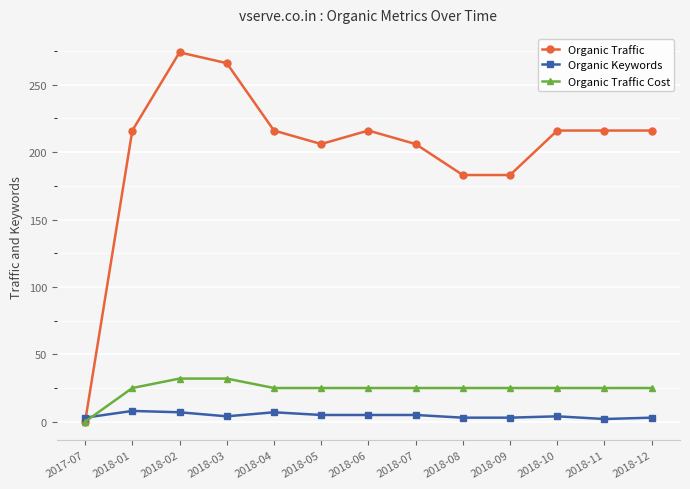

Where is the first local maximum for Organic Traffic?

2018-02